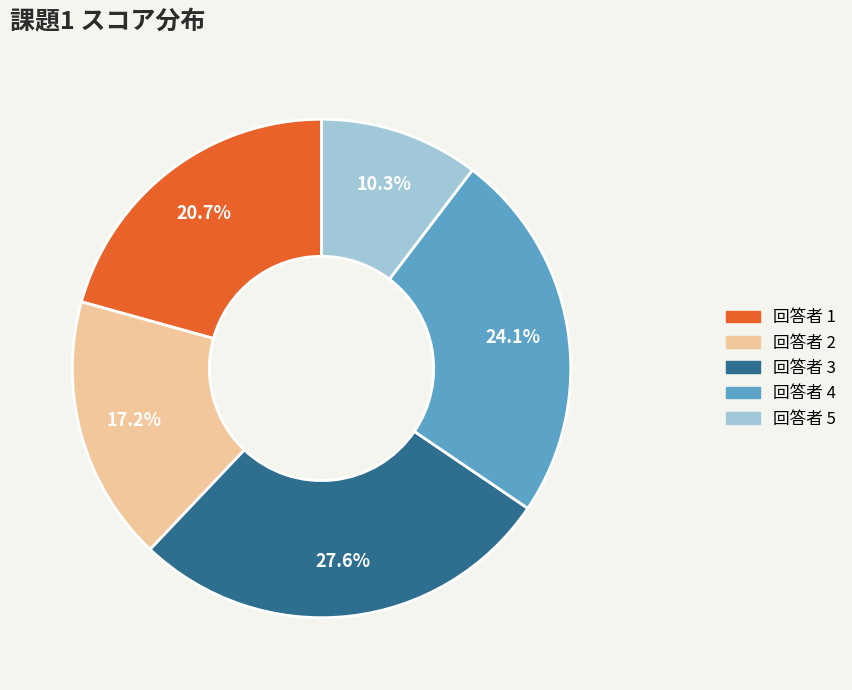

To the nearest percent, what is the average slice percentage?

20%